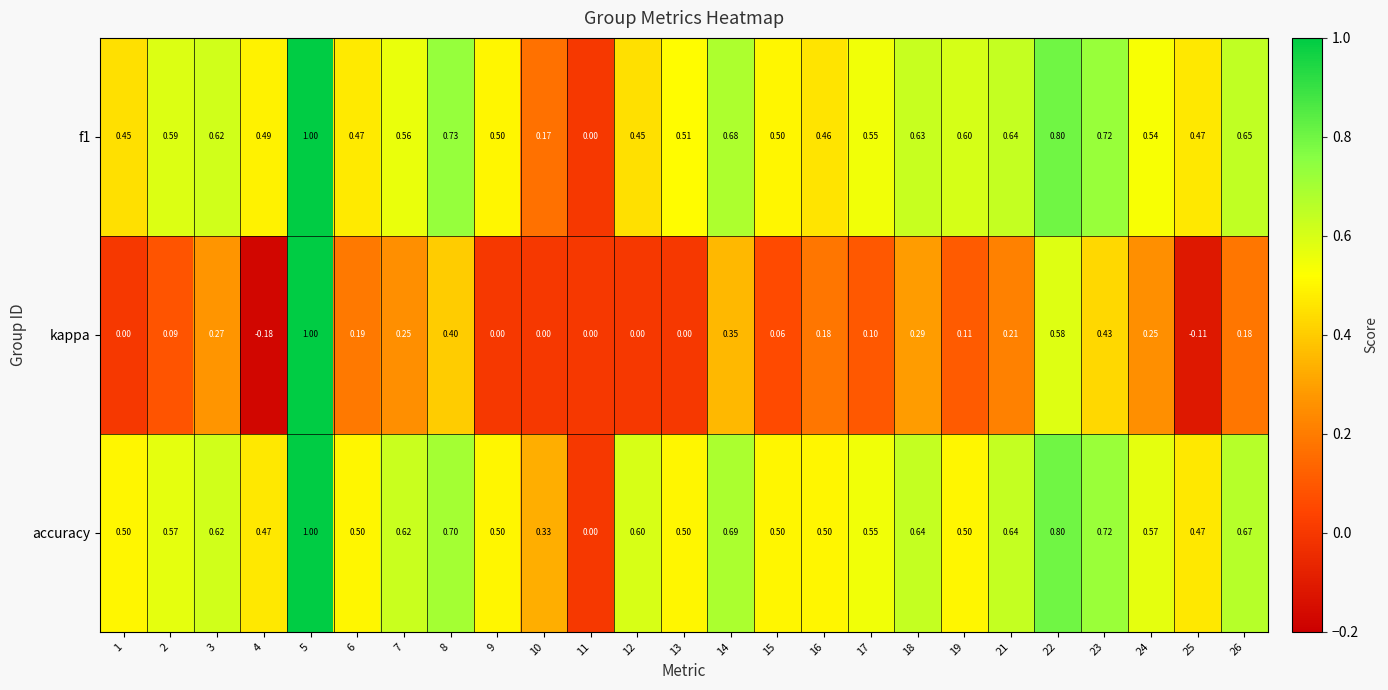

Is the value of f1 at 1 greater than the value of accuracy at 4?

No